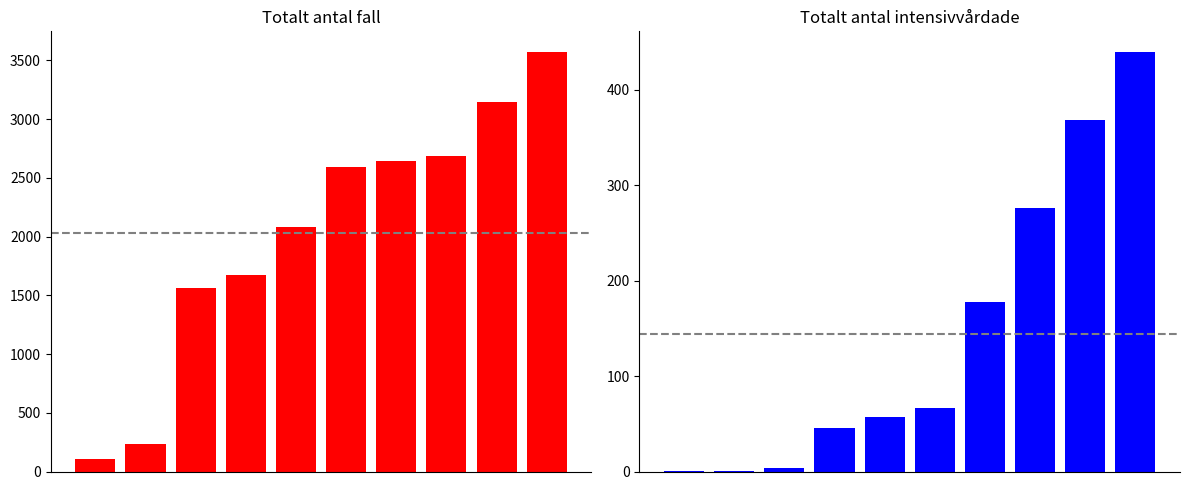

Which category has the highest value in the Totalt_antal_fall series?

9